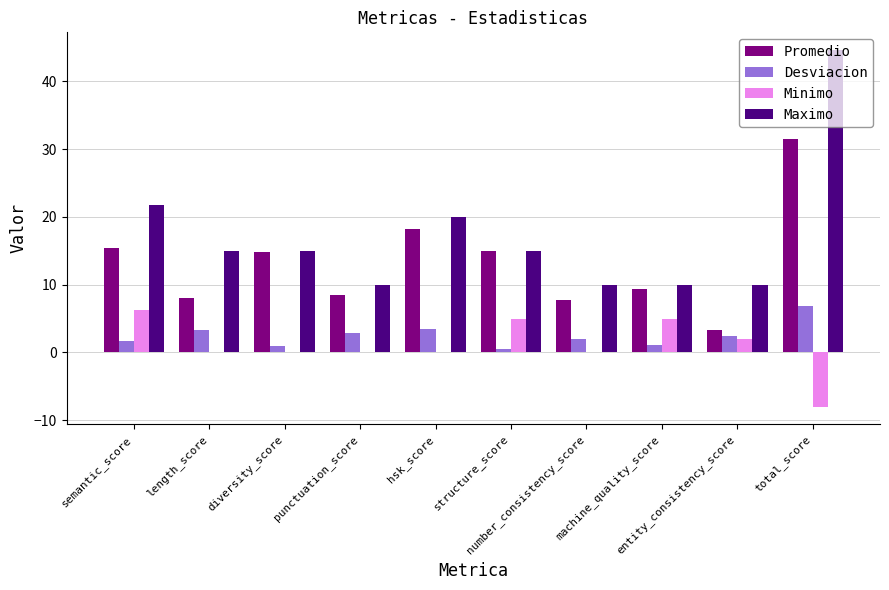

What is the sum of all Minimo values?

10.3